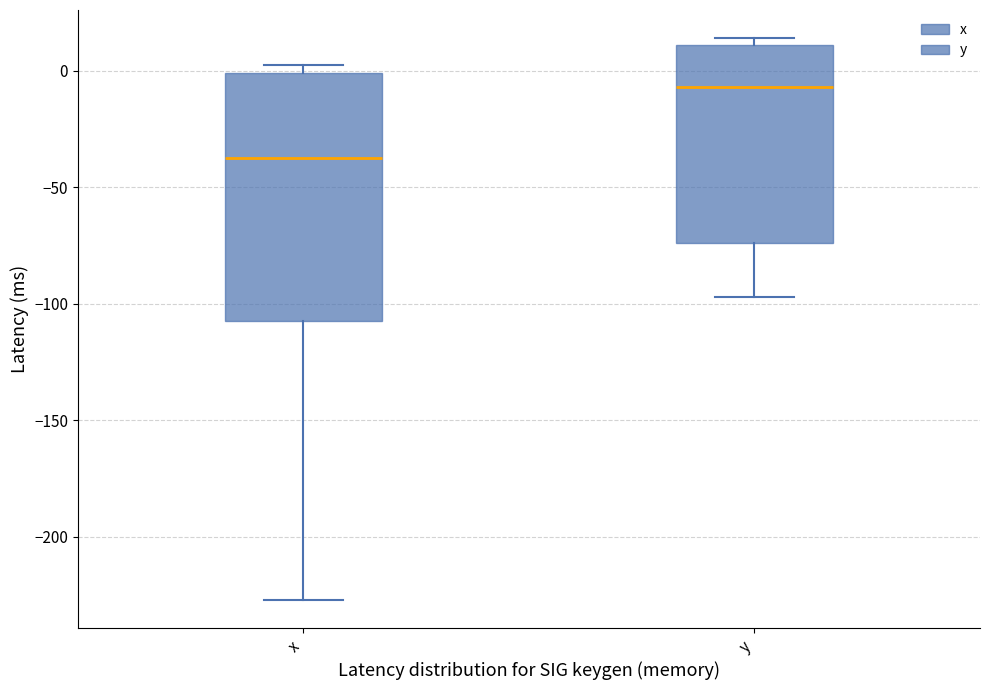

Where does the lower whisker of the box for x end on the y-axis? The values are not printed on the chart, so give them approximately, as read against the axis.

-225